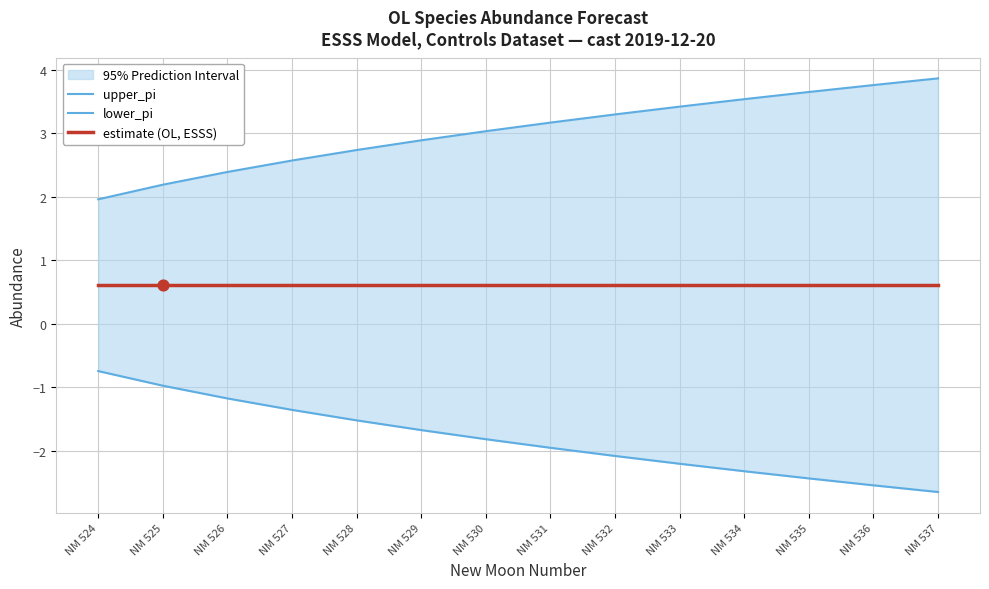

Which series contains the lowest Y value?

lower_pi